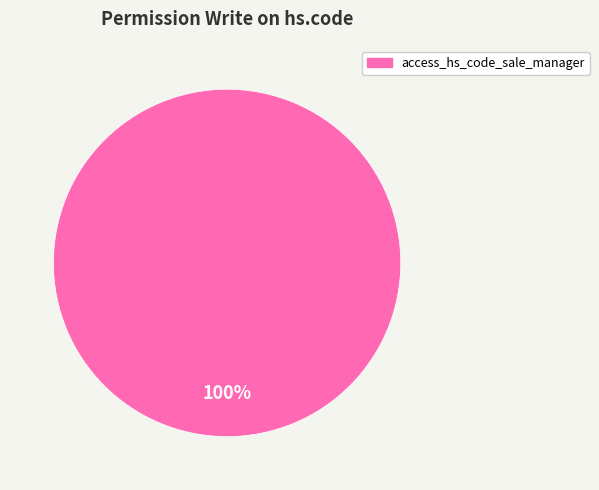

Is there any slice that represents more than half of the pie?

Yes